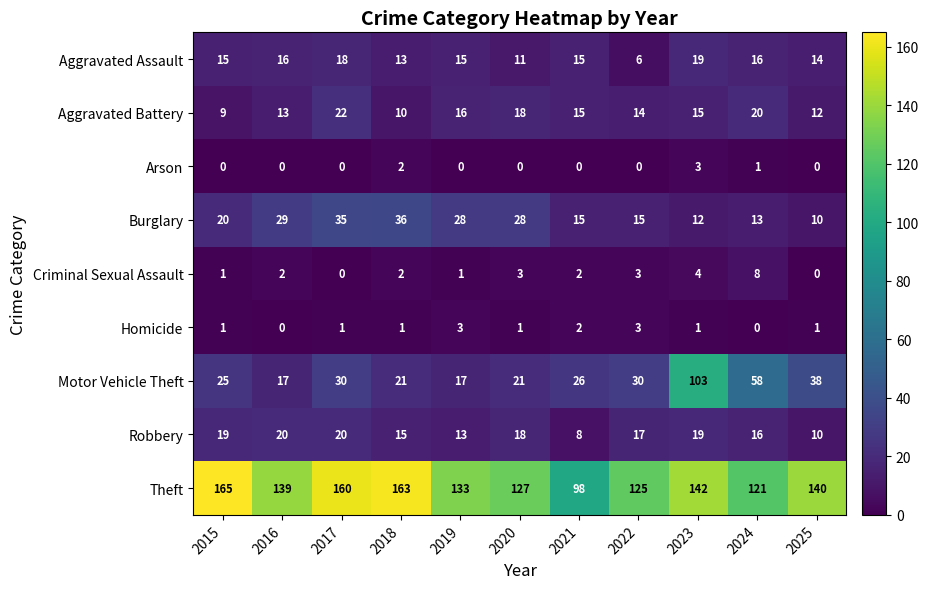

Which category has the lowest value in the Theft series?

2021